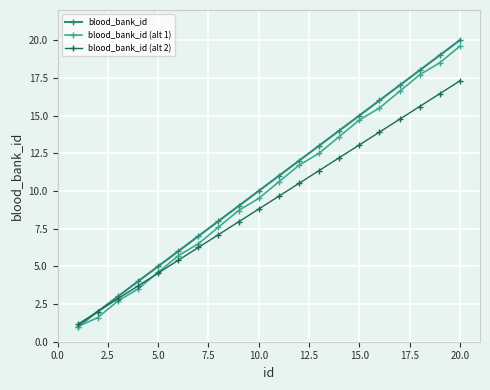

Which series has the largest range (max minus min)?

blood_bank_id